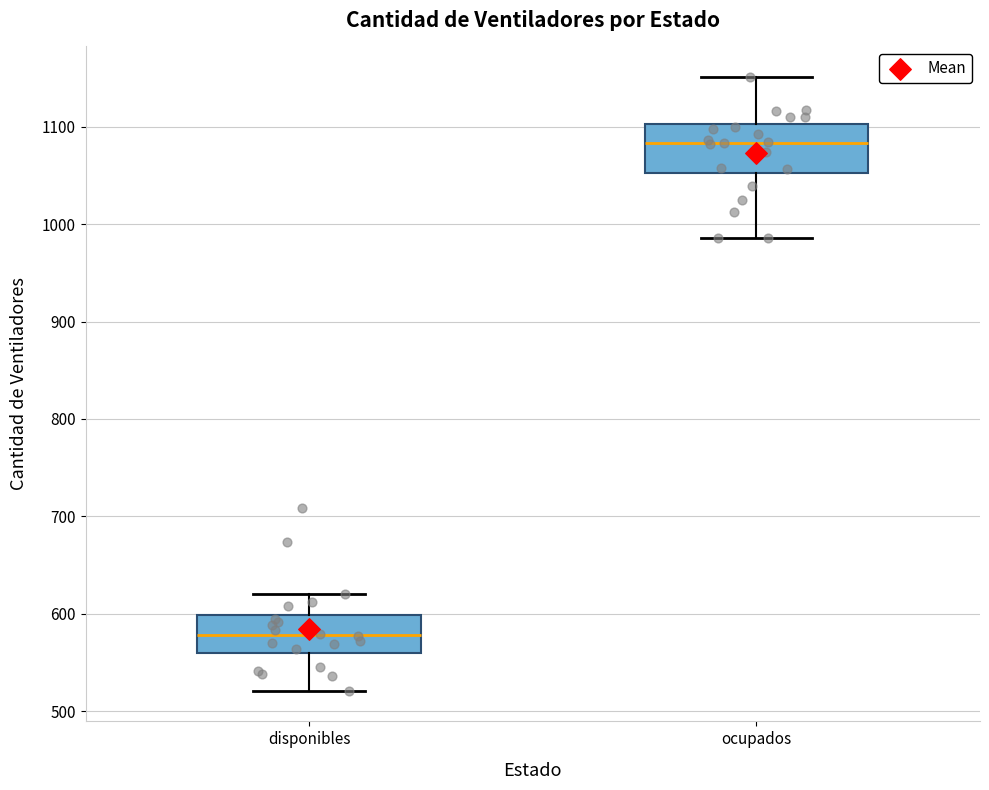

Where does the lower whisker of the box for ocupados end on the y-axis? The values are not printed on the chart, so give them approximately, as read against the axis.

990